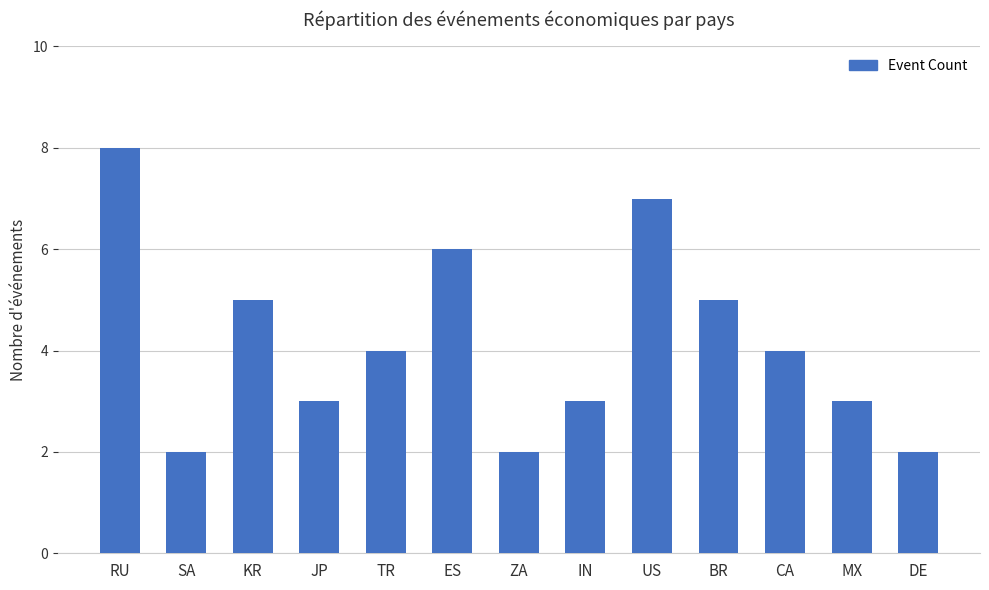

What is the difference between the maximum and minimum values?

6